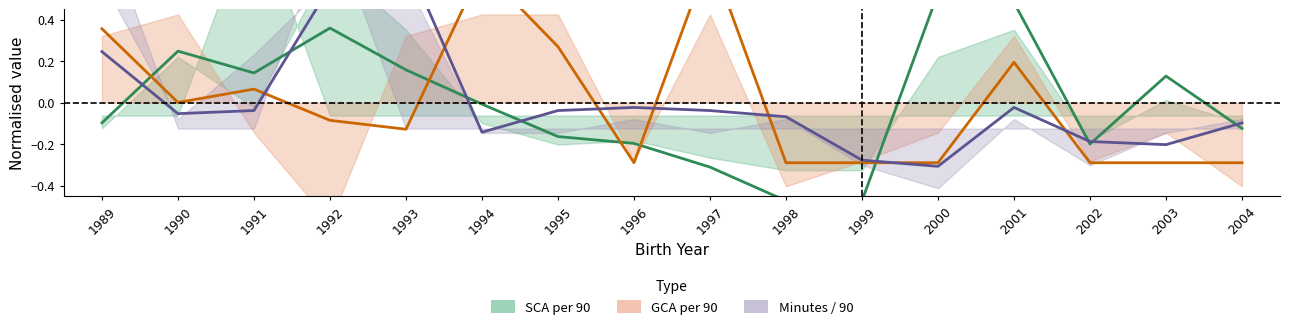

Between which two adjacent categories do SCA per 90 (normalised) and GCA per 90 (normalised) first intersect?

1989 and 1990